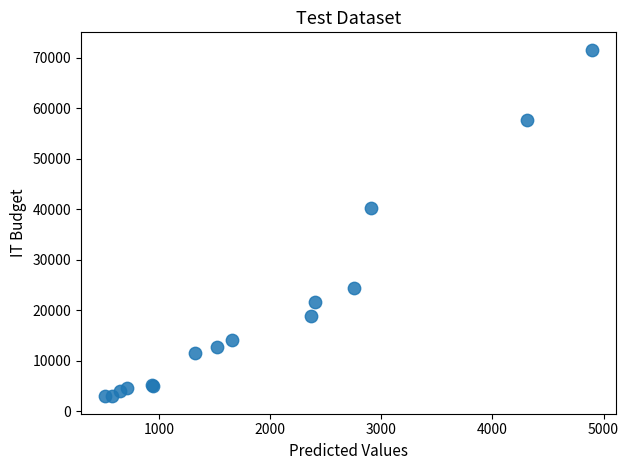

What Y value in the scatter plot is closest to 37293?

40358.1